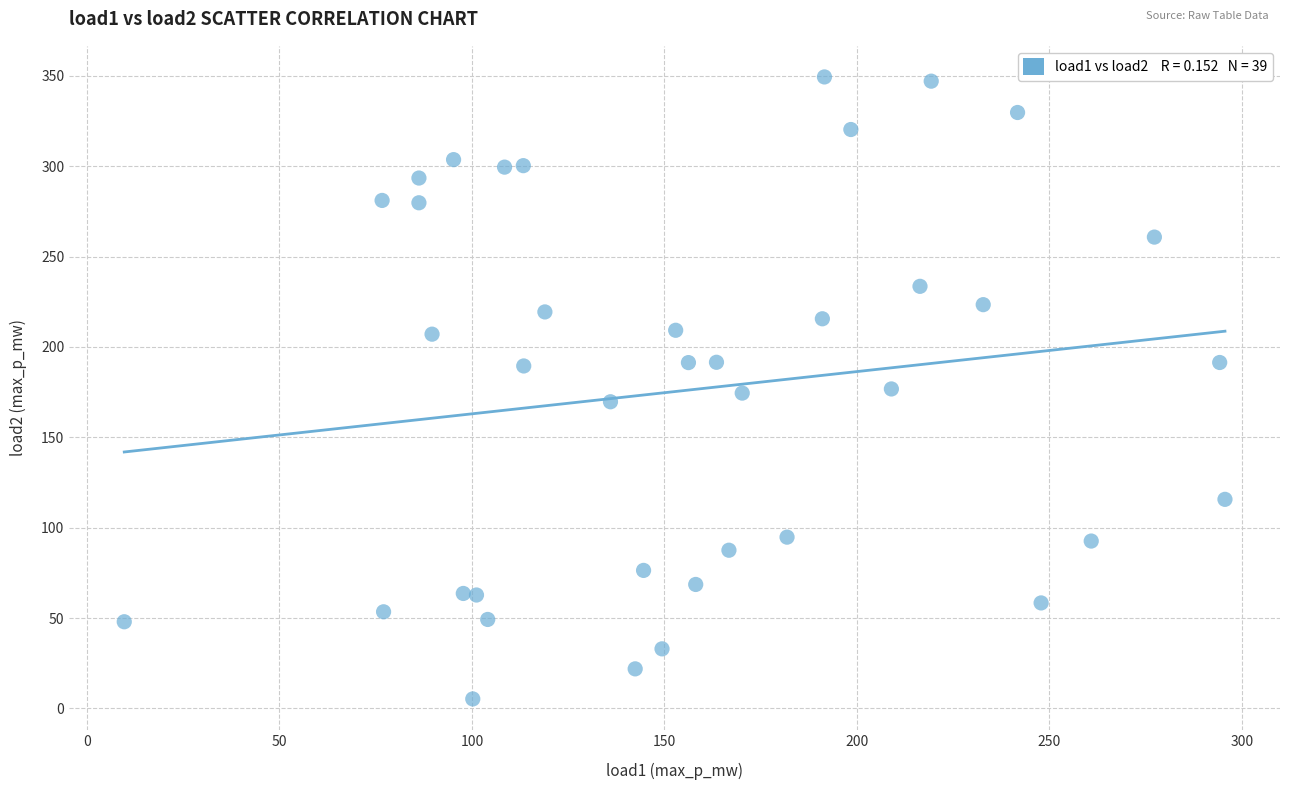

What is the range of Y values (max minus min)?

344.2